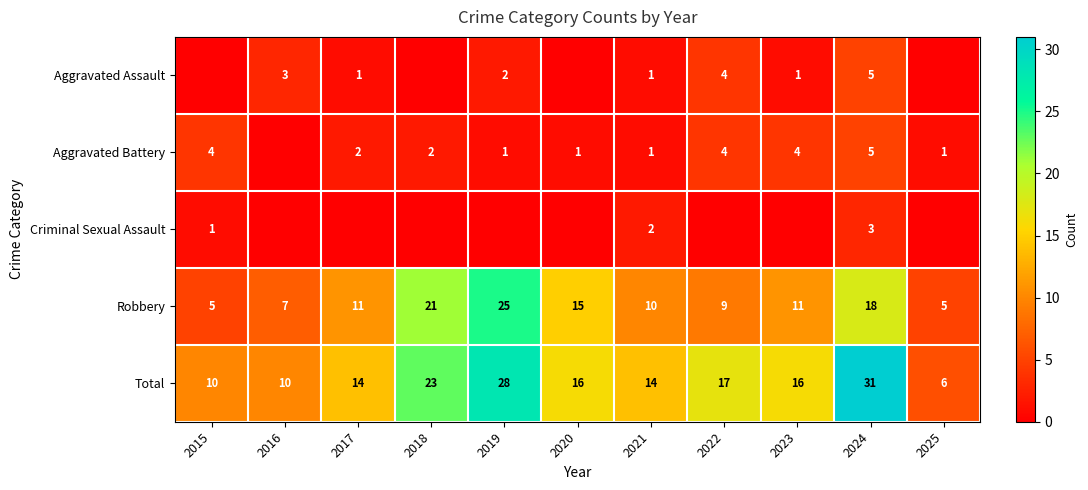

What is the sum of the Total values at 2017 and 2021?

28